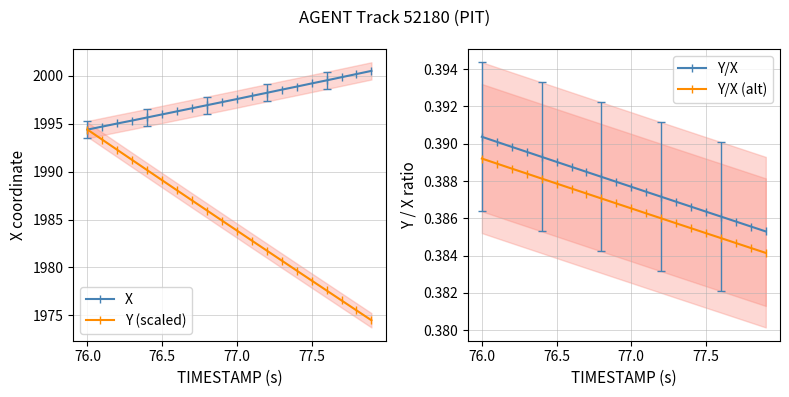

Is it true that X equals 1994.4 at 76.0?

True